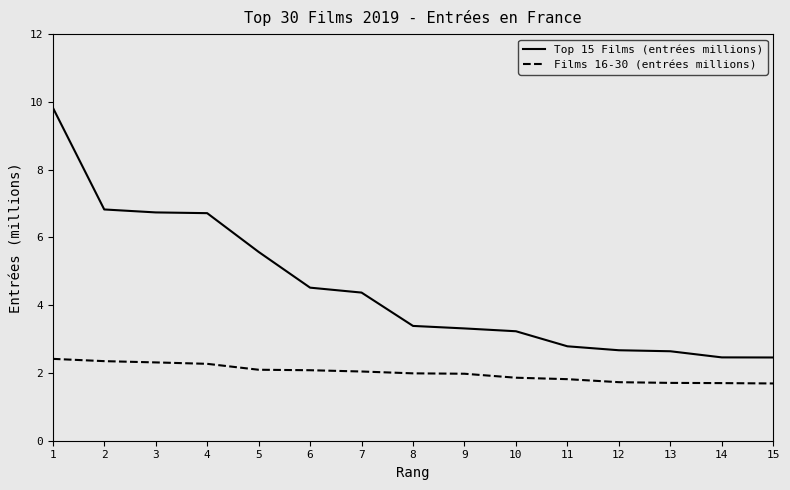

What is the difference between the maximum and minimum values in the Films 16-30 (entrées millions) series?

0.7